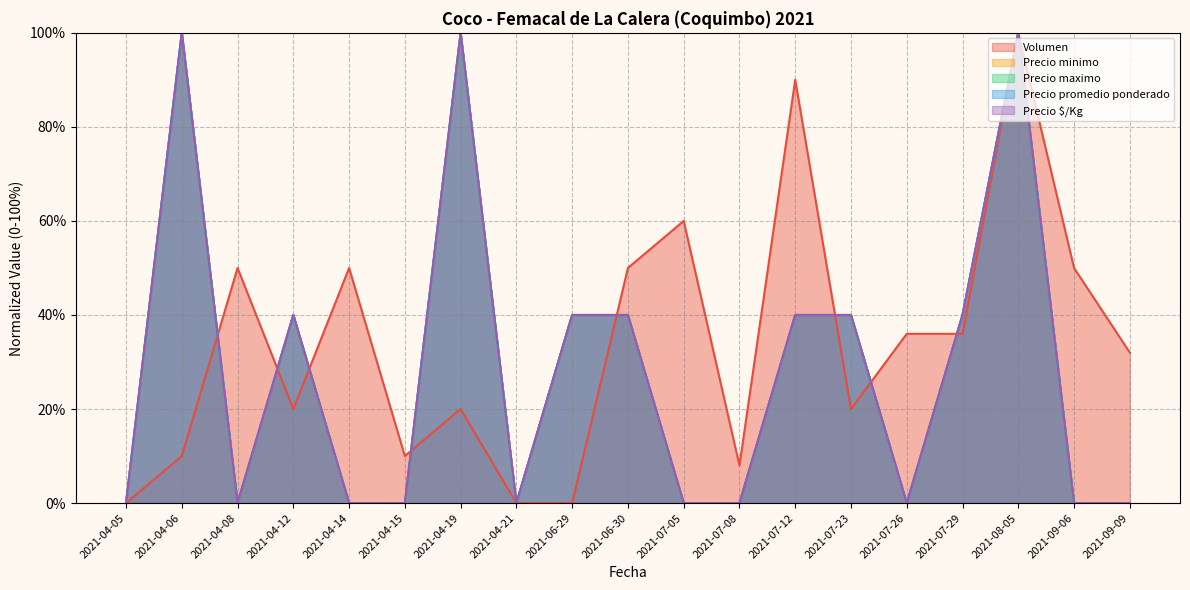

Reading left to right, list all the values displayed in this chart.

Volumen: 2021-04-05=0	2021-04-06=10	2021-04-08=50	2021-04-12=20	2021-04-14=50	2021-04-15=10	2021-04-19=20	2021-04-21=0	2021-06-29=0	2021-06-30=50	2021-07-05=60	2021-07-08=8	2021-07-12=90	2021-07-23=20	2021-07-26=36	2021-07-29=36	2021-08-05=100	2021-09-06=50	2021-09-09=32
Precio minimo: 2021-04-05=0	2021-04-06=100	2021-04-08=0	2021-04-12=40	2021-04-14=0	2021-04-15=0	2021-04-19=100	2021-04-21=0	2021-06-29=40	2021-06-30=40	2021-07-05=0	2021-07-08=0	2021-07-12=40	2021-07-23=40	2021-07-26=0	2021-07-29=40	2021-08-05=100	2021-09-06=0	2021-09-09=0
Precio maximo: 2021-04-05=0	2021-04-06=100	2021-04-08=0	2021-04-12=40	2021-04-14=0	2021-04-15=0	2021-04-19=100	2021-04-21=0	2021-06-29=40	2021-06-30=40	2021-07-05=0	2021-07-08=0	2021-07-12=40	2021-07-23=40	2021-07-26=0	2021-07-29=40	2021-08-05=100	2021-09-06=0	2021-09-09=0
Precio promedio ponderado: 2021-04-05=0	2021-04-06=100	2021-04-08=0	2021-04-12=40	2021-04-14=0	2021-04-15=0	2021-04-19=100	2021-04-21=0	2021-06-29=40	2021-06-30=40	2021-07-05=0	2021-07-08=0	2021-07-12=40	2021-07-23=40	2021-07-26=0	2021-07-29=40	2021-08-05=100	2021-09-06=0	2021-09-09=0
Precio $/Kg: 2021-04-05=0	2021-04-06=100	2021-04-08=0	2021-04-12=40	2021-04-14=0	2021-04-15=0	2021-04-19=100	2021-04-21=0	2021-06-29=40	2021-06-30=40	2021-07-05=0	2021-07-08=0	2021-07-12=40	2021-07-23=40	2021-07-26=0	2021-07-29=40	2021-08-05=100	2021-09-06=0	2021-09-09=0